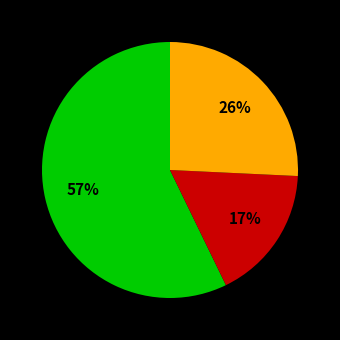

Is there any slice that represents more than half of the pie?

Yes